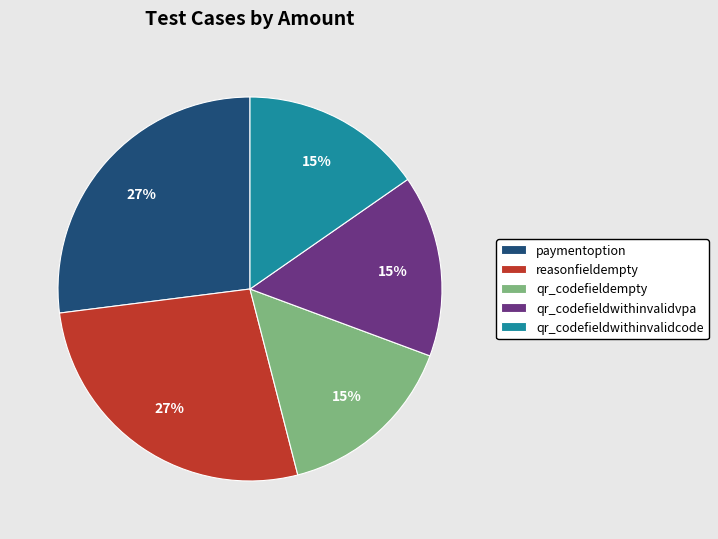

What percentage is the paymentoption slice, to the nearest percent?

27%